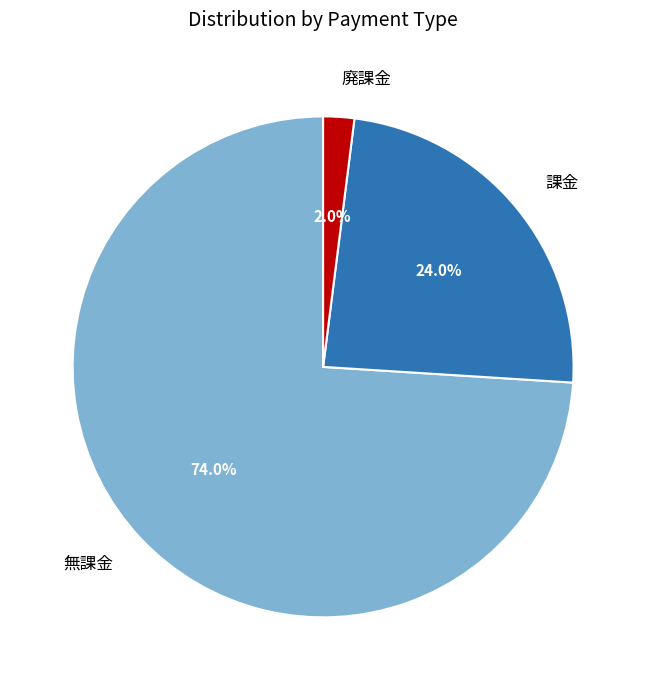

Which category has the biggest portion of the pie?

無課金